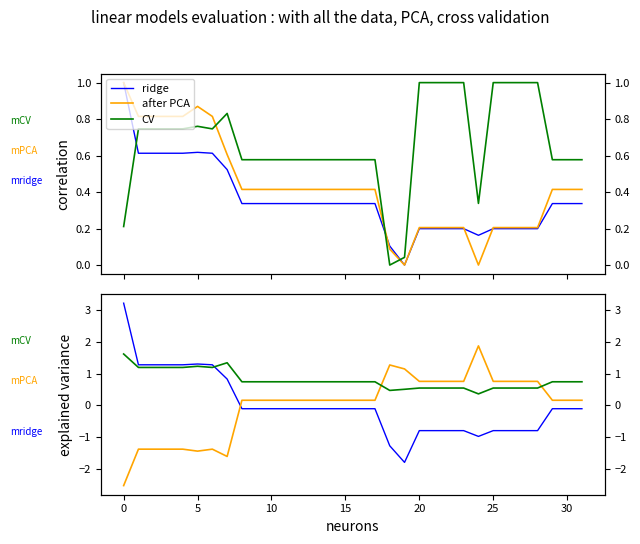

Where is the first local minimum for ridge?

19